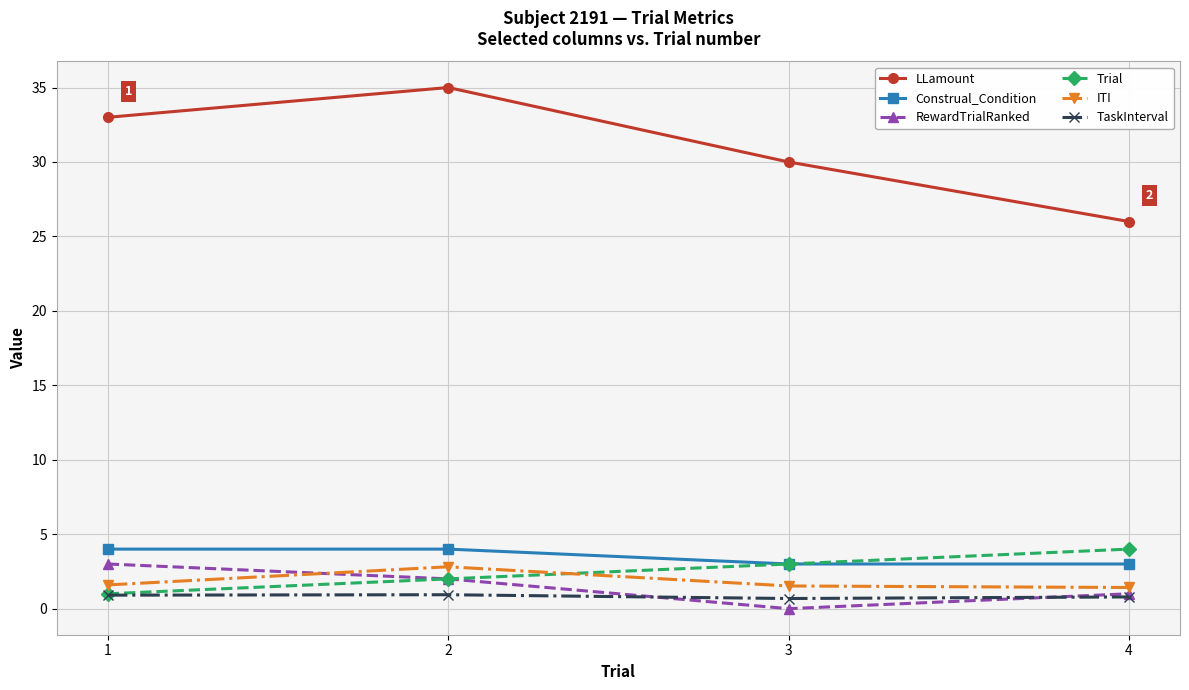

True or false: RewardTrialRanked has more than 2 interior local peaks.

False